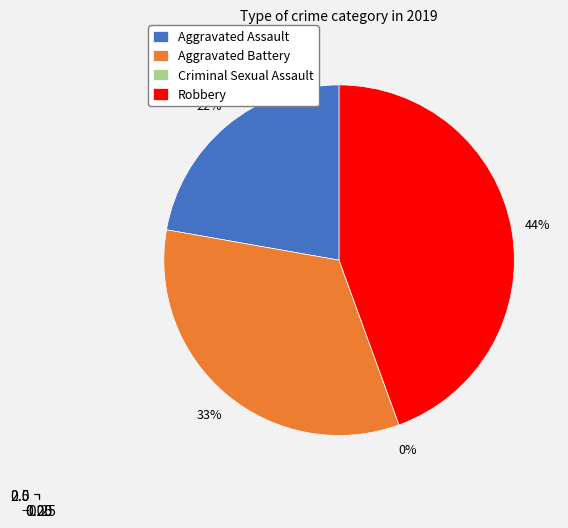

Rank the categories by value from highest to lowest.

Robbery, Aggravated Battery, Aggravated Assault, Criminal Sexual Assault